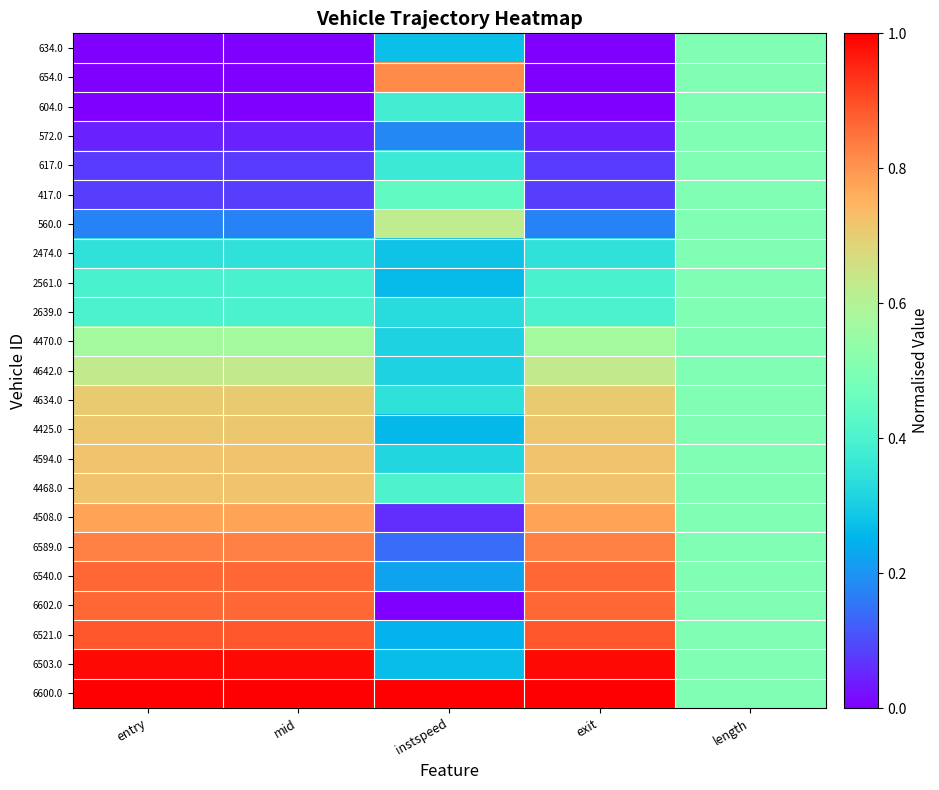

Reading right to left, transcribe all the data shown in this chart.

634.0: length=0.5	exit=0.0	instspeed=0.3	mid=0.0	entry=0.0
654.0: length=0.5	exit=0.0	instspeed=0.8	mid=0.0	entry=0.0
604.0: length=0.5	exit=0.0	instspeed=0.4	mid=0.0	entry=0.0
572.0: length=0.5	exit=0.0	instspeed=0.2	mid=0.0	entry=0.0
617.0: length=0.5	exit=0.1	instspeed=0.4	mid=0.1	entry=0.1
417.0: length=0.5	exit=0.1	instspeed=0.4	mid=0.1	entry=0.1
560.0: length=0.5	exit=0.2	instspeed=0.6	mid=0.2	entry=0.2
2474.0: length=0.5	exit=0.3	instspeed=0.3	mid=0.3	entry=0.3
2561.0: length=0.5	exit=0.4	instspeed=0.3	mid=0.4	entry=0.4
2639.0: length=0.5	exit=0.4	instspeed=0.3	mid=0.4	entry=0.4
4470.0: length=0.5	exit=0.6	instspeed=0.3	mid=0.6	entry=0.6
4642.0: length=0.5	exit=0.6	instspeed=0.3	mid=0.6	entry=0.6
4634.0: length=0.5	exit=0.7	instspeed=0.3	mid=0.7	entry=0.7
4425.0: length=0.5	exit=0.7	instspeed=0.3	mid=0.7	entry=0.7
4594.0: length=0.5	exit=0.7	instspeed=0.3	mid=0.7	entry=0.7
4468.0: length=0.5	exit=0.7	instspeed=0.4	mid=0.7	entry=0.7
4508.0: length=0.5	exit=0.8	instspeed=0.1	mid=0.8	entry=0.8
6589.0: length=0.5	exit=0.8	instspeed=0.1	mid=0.8	entry=0.8
6540.0: length=0.5	exit=0.9	instspeed=0.2	mid=0.9	entry=0.9
6602.0: length=0.5	exit=0.9	instspeed=0.0	mid=0.9	entry=0.9
6521.0: length=0.5	exit=0.9	instspeed=0.2	mid=0.9	entry=0.9
6503.0: length=0.5	exit=1.0	instspeed=0.3	mid=1.0	entry=1.0
6600.0: length=0.5	exit=1.0	instspeed=1.0	mid=1.0	entry=1.0